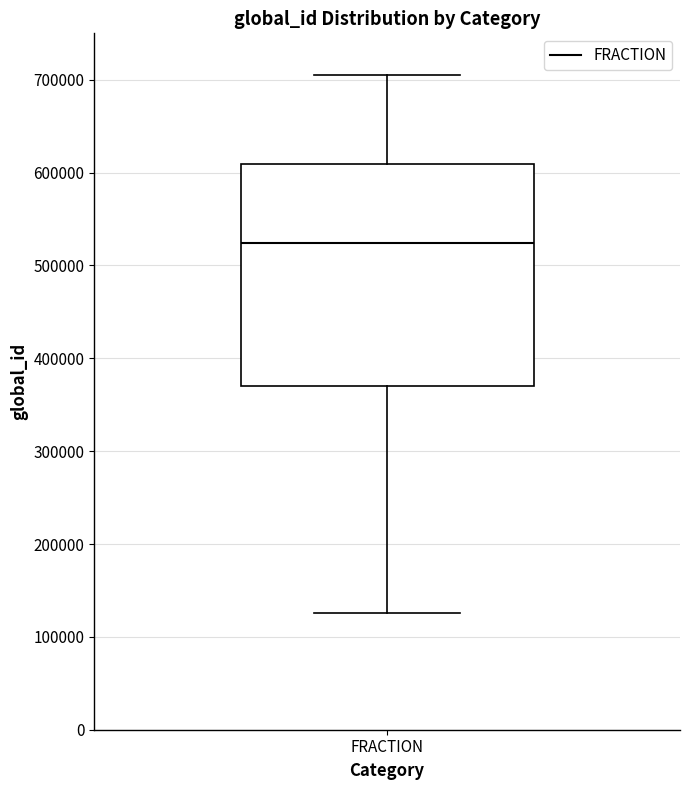

Transcribe this box plot: give where the median line is, the range the box spans, and where the two whiskers end, as read against the y-axis. The values are not printed on the chart, so give them approximately, as read against the axis.

median 520000, box 370000 to 610000, whiskers 130000 to 710000